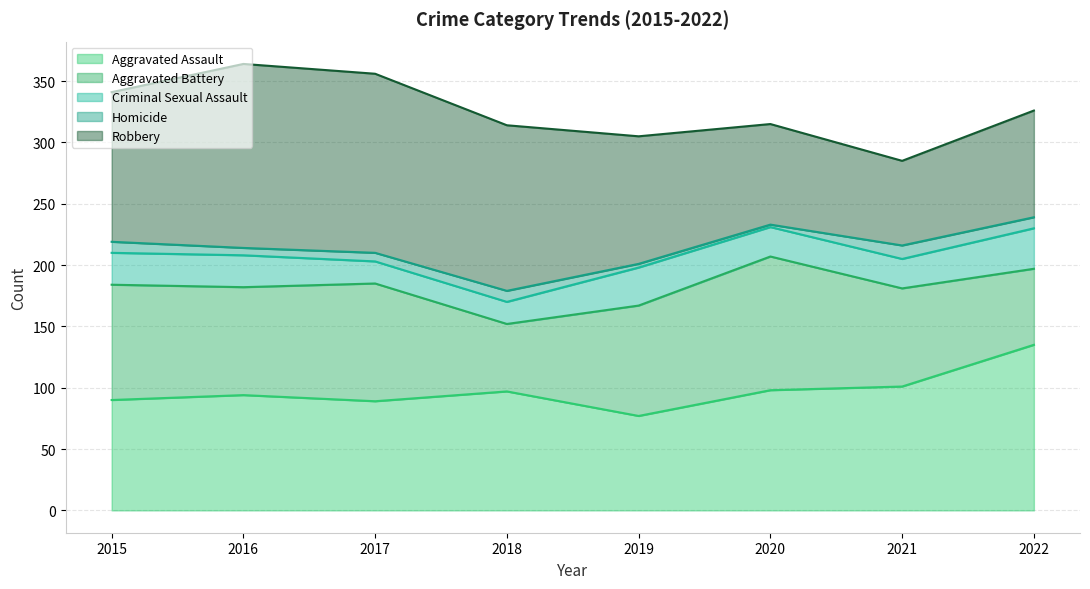

True or false: Robbery has more than 1 interior local peaks.

False